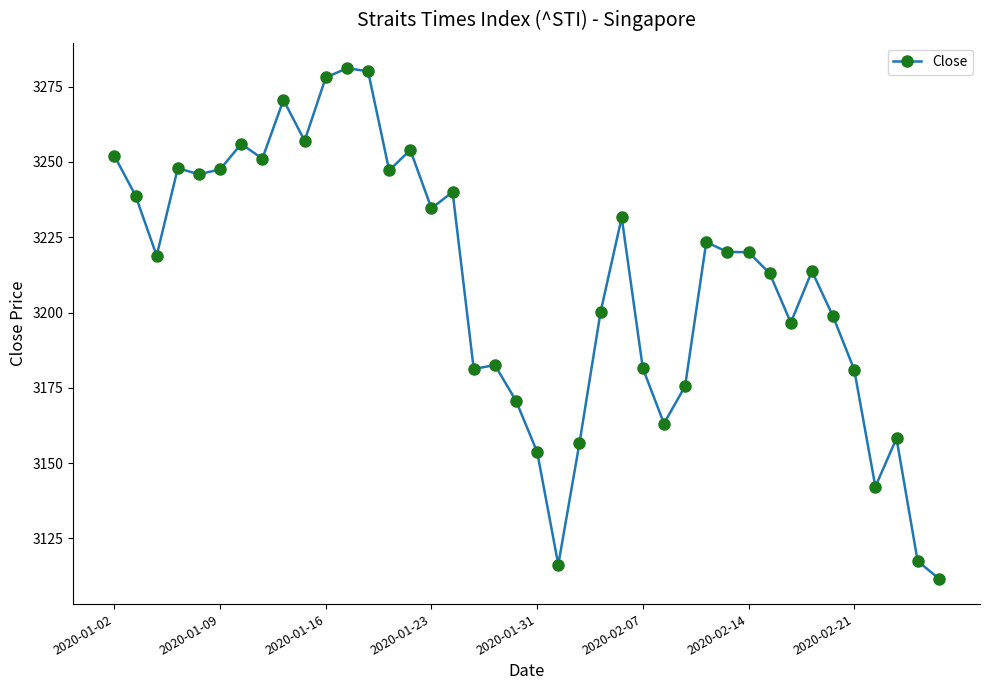

What is the smallest value displayed?

3111.7